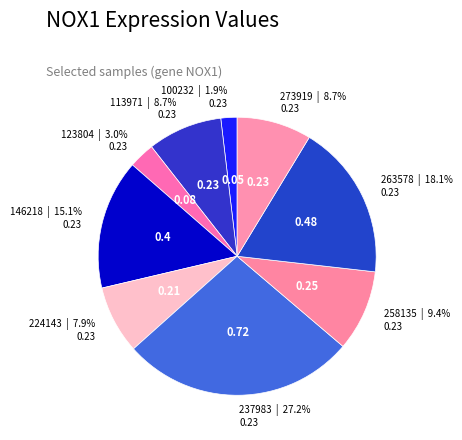

Count the number of slices in the pie.

9